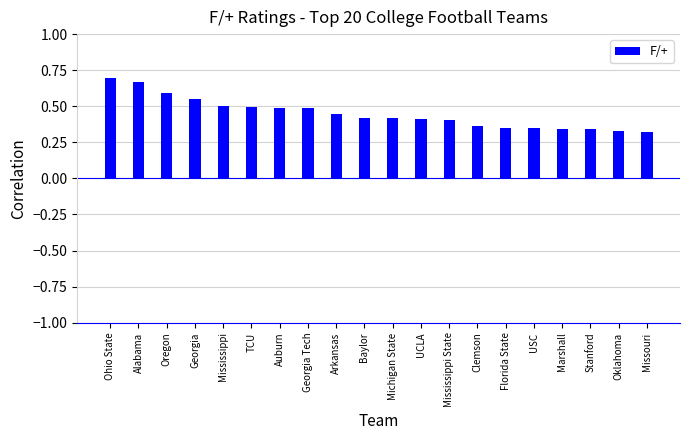

The value at TCU is 0.5. True or false?

True